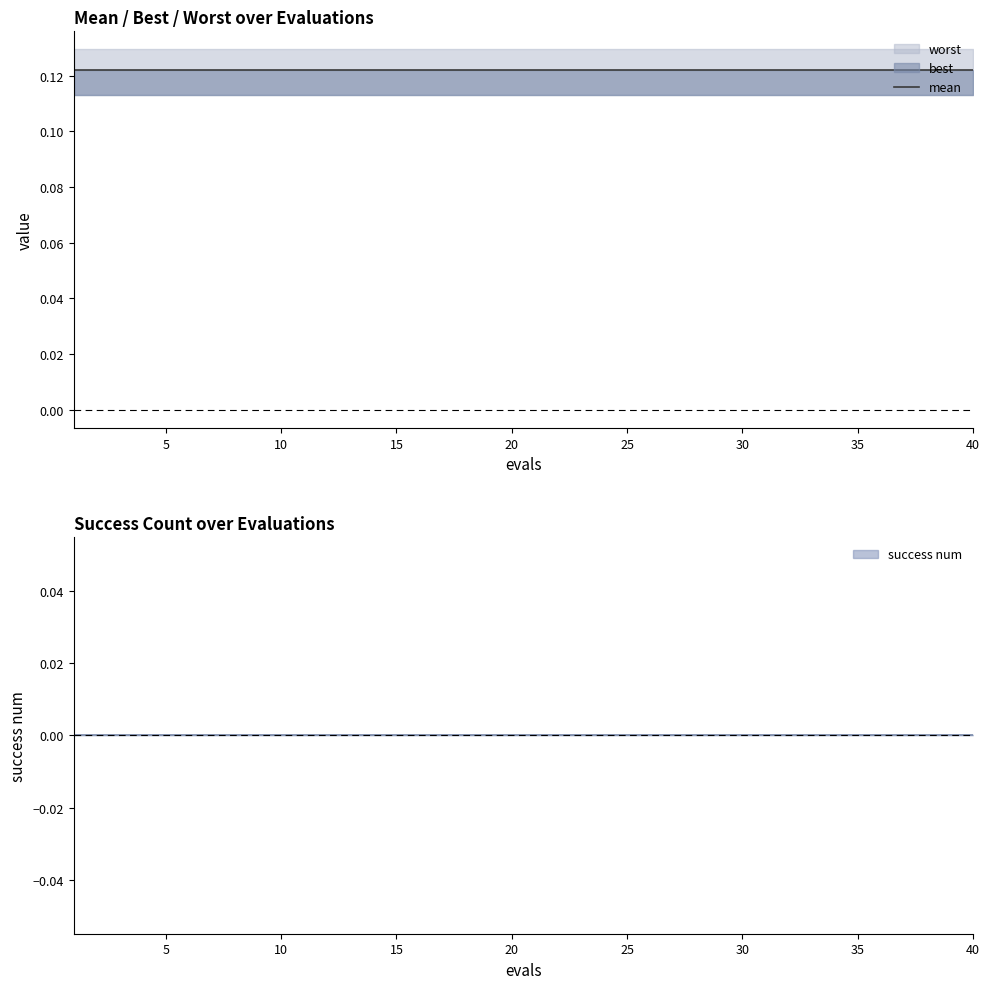

Between 39 and 28, which is larger?

39